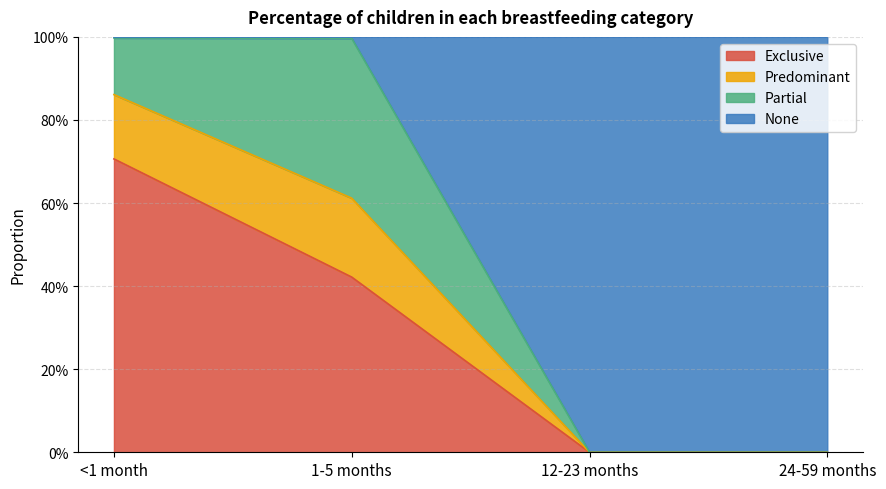

At which category is the sum across all series the highest?

<1 month